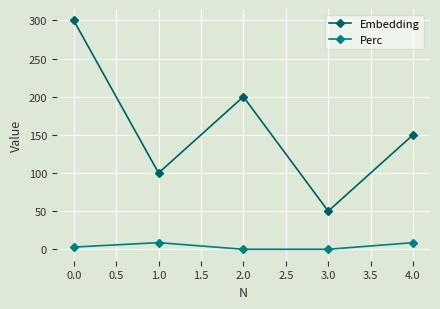

List the series in order of their peak value, highest first.

Embedding, Perc